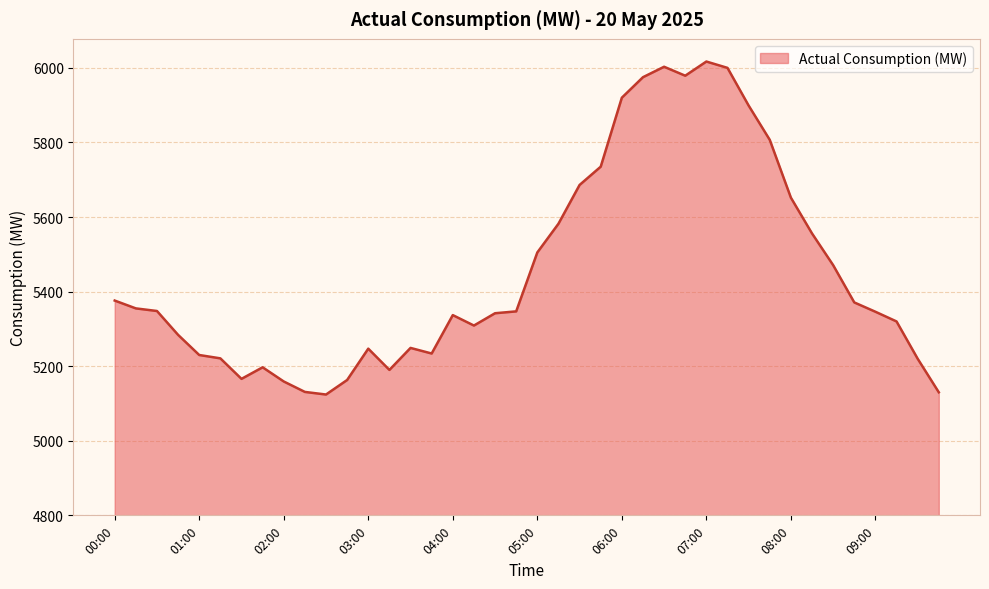

What is the smallest value displayed?

5124